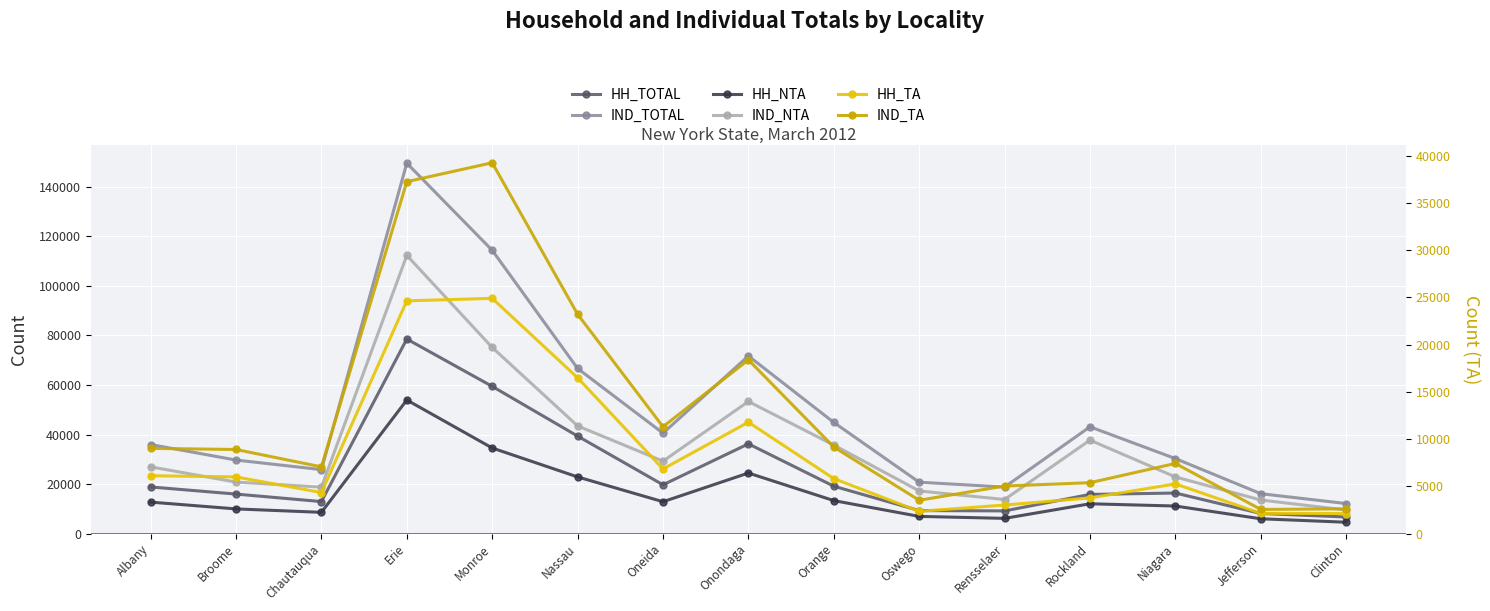

Is it true that HH_TA equals 41983 at Erie?

False